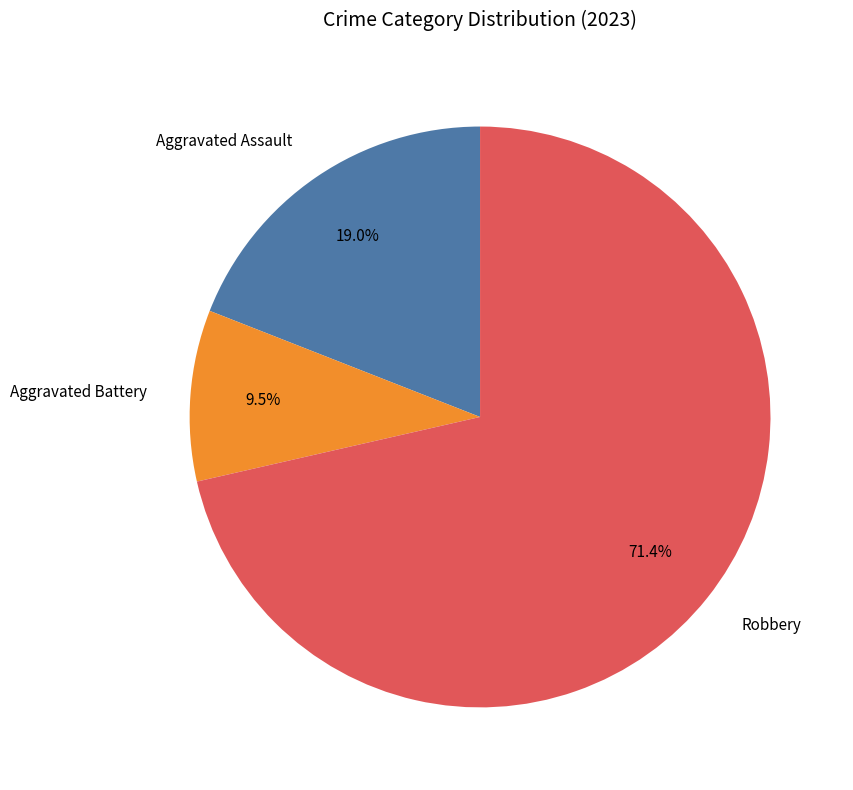

Approximately how many times larger is the value at Aggravated Assault compared to Robbery?

0.3